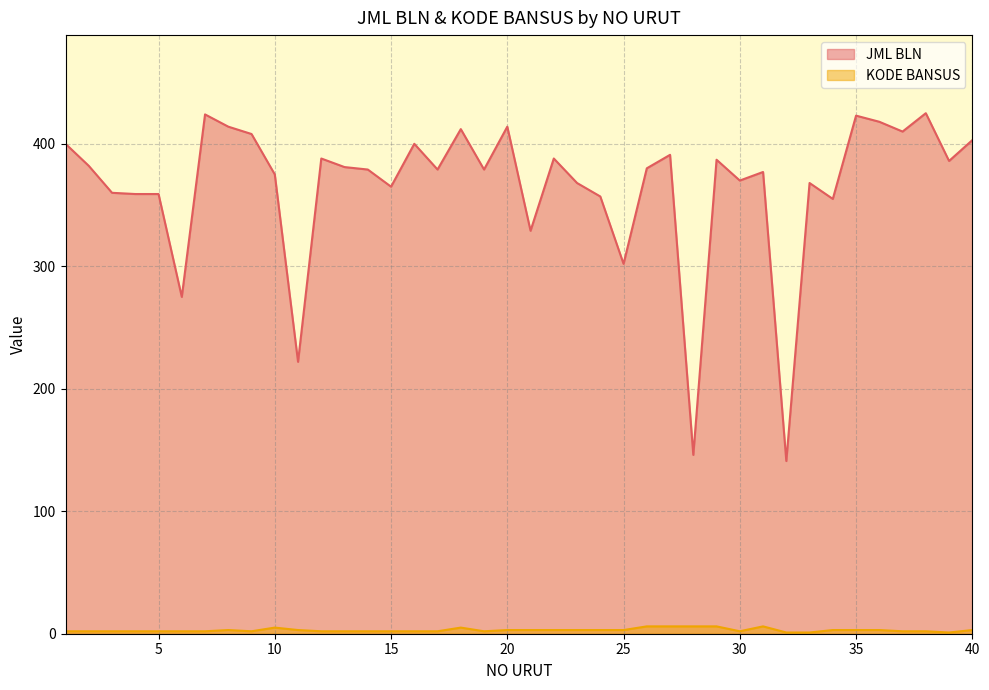

Is it true that JML BLN equals 414 at 8?

True